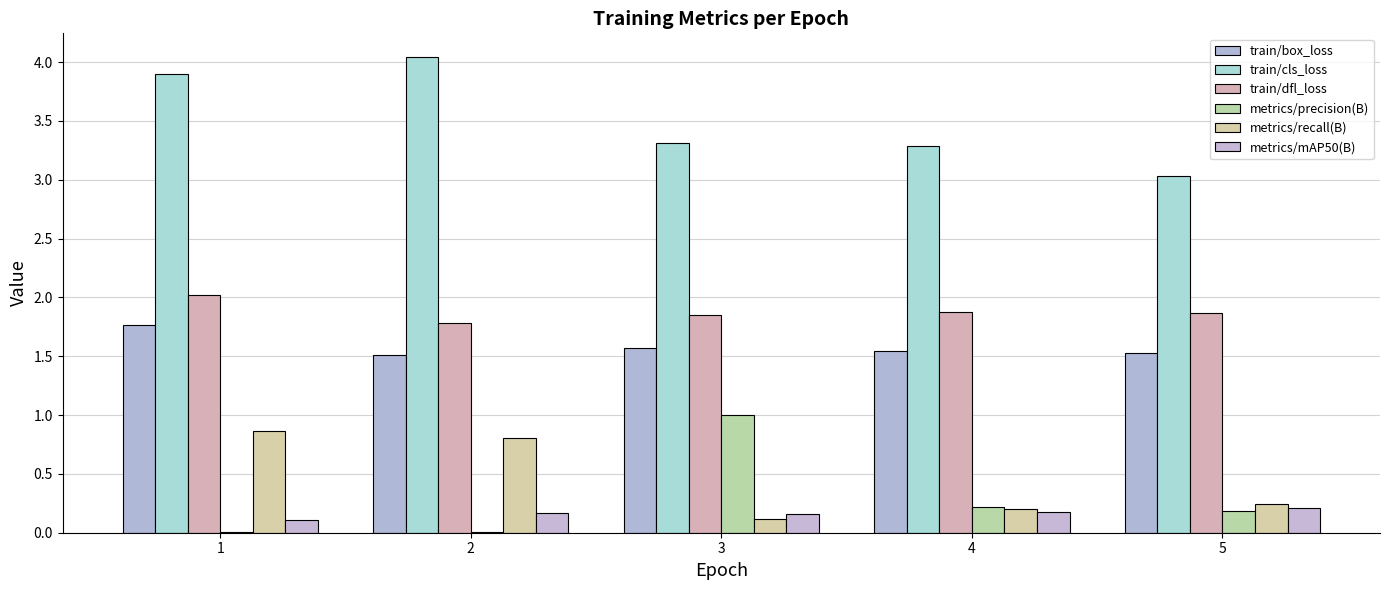

What is the sum of the train/box_loss values at 1 and 2?

3.3